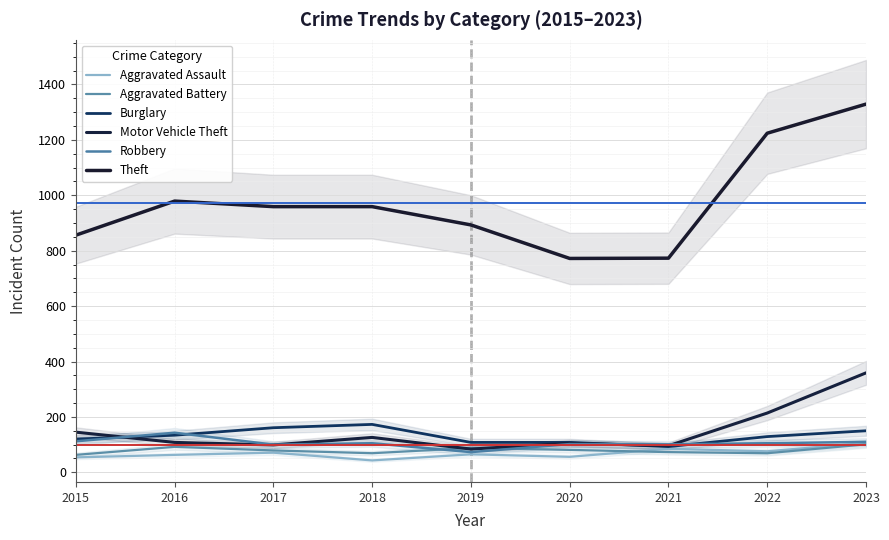

True or false: Motor Vehicle Theft and Theft cross at least once.

False